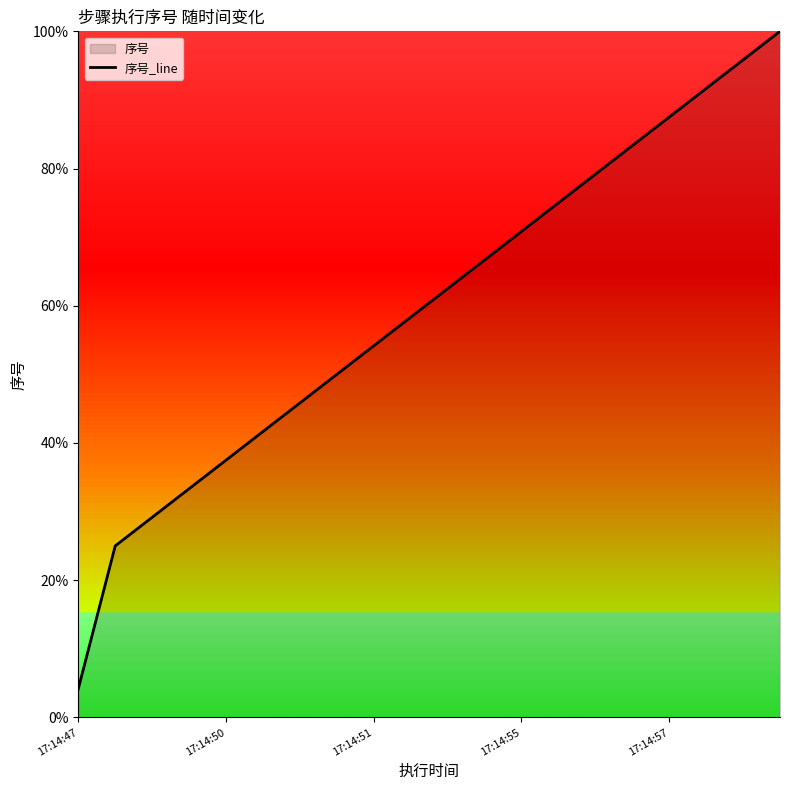

What is the value of the 4th point from the left?

33.3